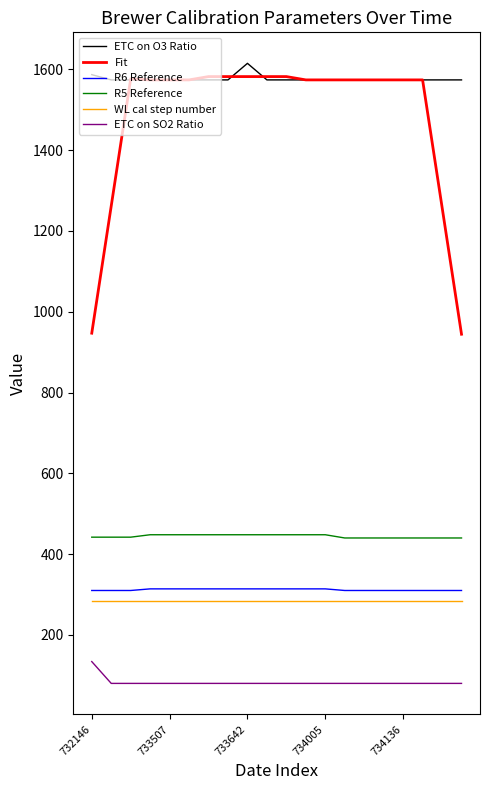

How many R6 Reference values are between 310 and 314?

20